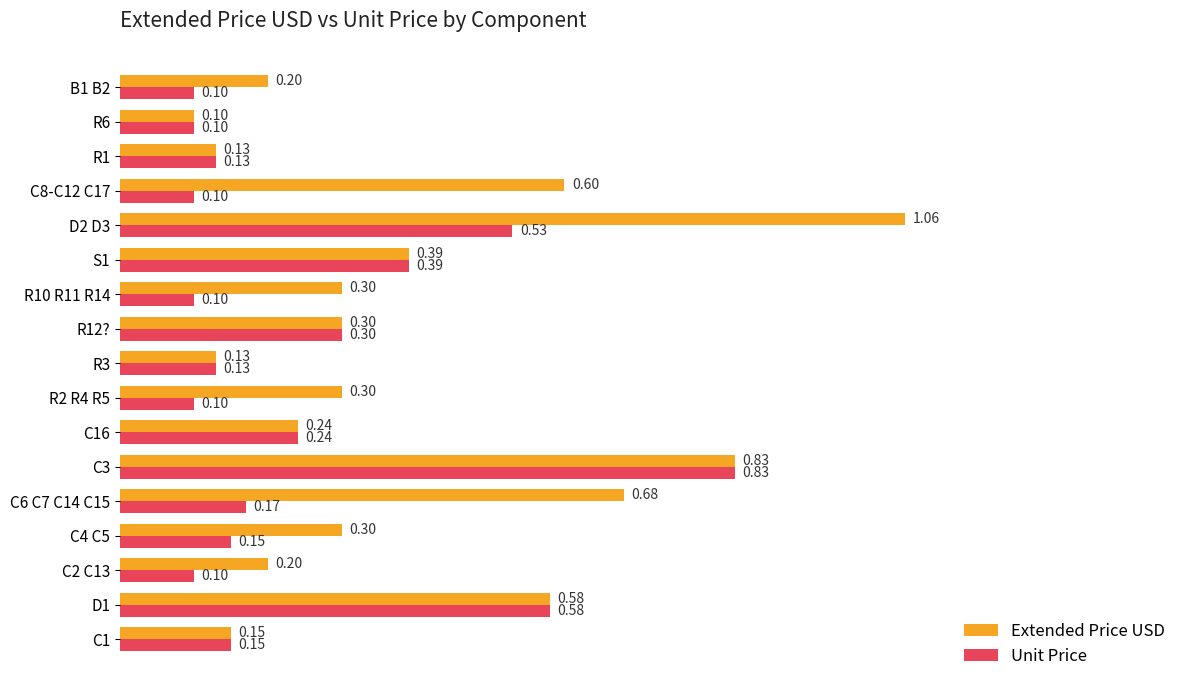

What are all the series names shown in the legend?

Extended Price USD, Unit Price